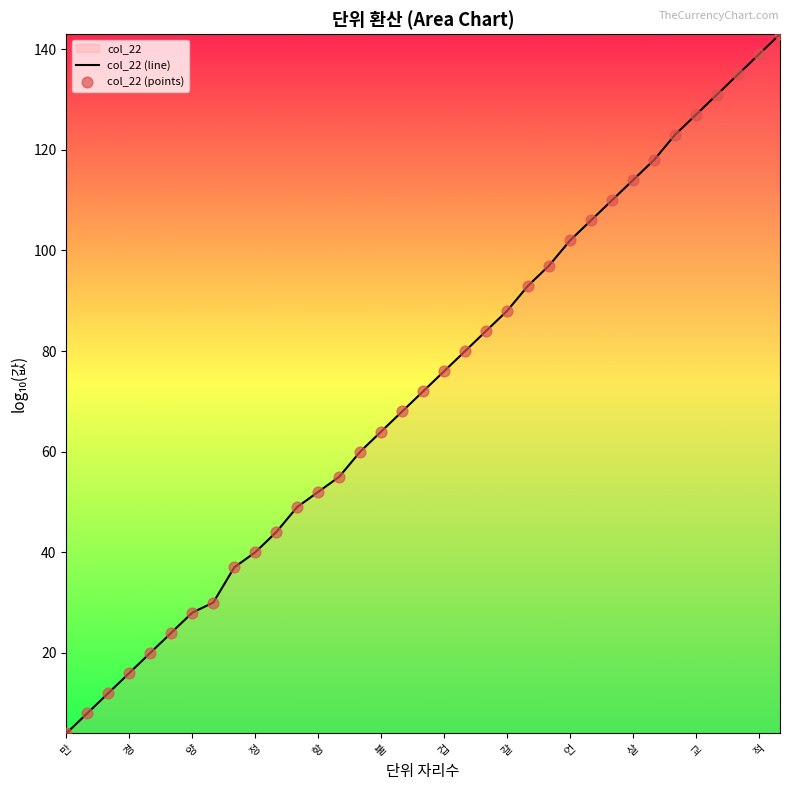

Which series has the widest spread of Y values?

col_22 (line)